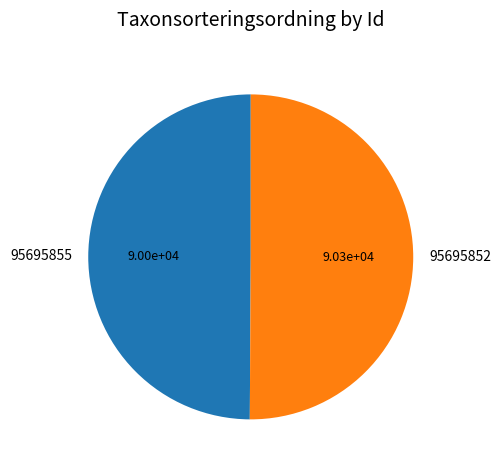

Is it true that 95695855 is 59% of the pie?

False